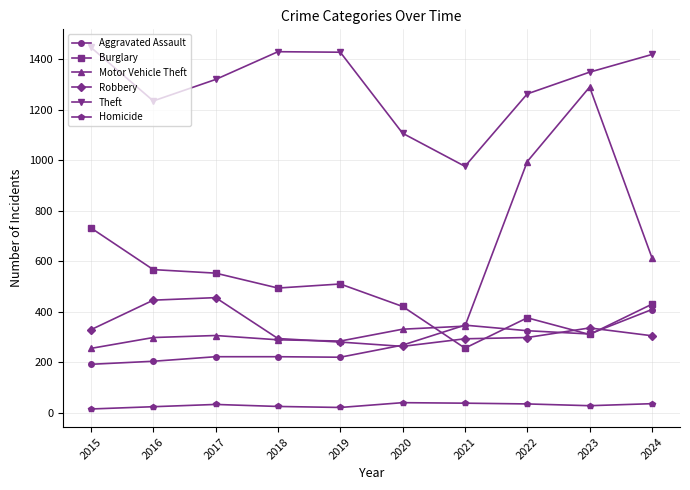

What are all the series names shown in the legend?

Aggravated Assault, Burglary, Motor Vehicle Theft, Robbery, Theft, Homicide